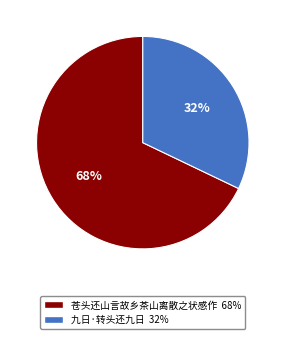

Approximately how many times larger is the value at 苍头还山言故乡茶山离散之状感作 compared to 九日·转头还九日?

2.1